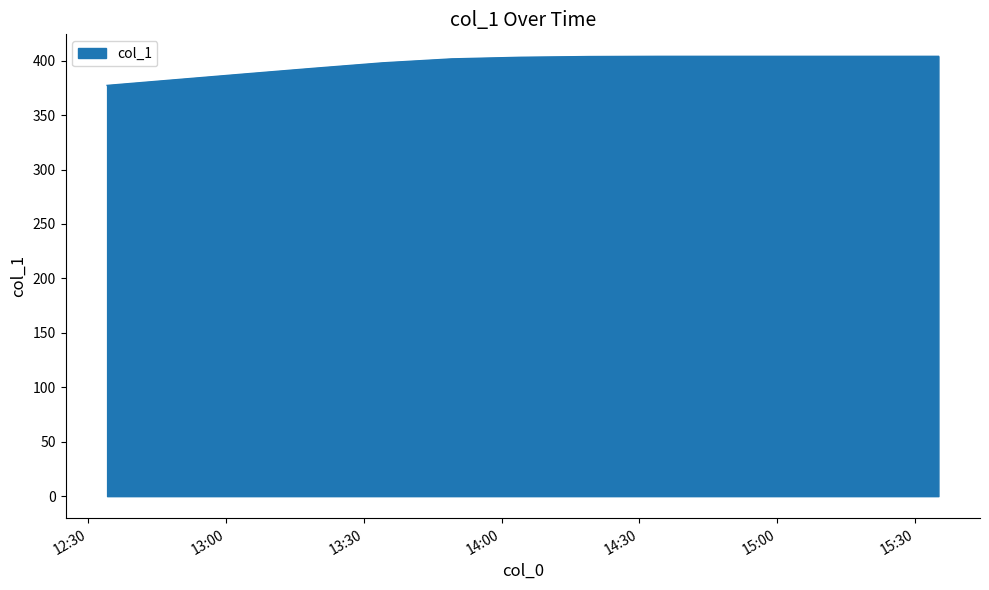

What is the minimum value shown in the chart?

377.3